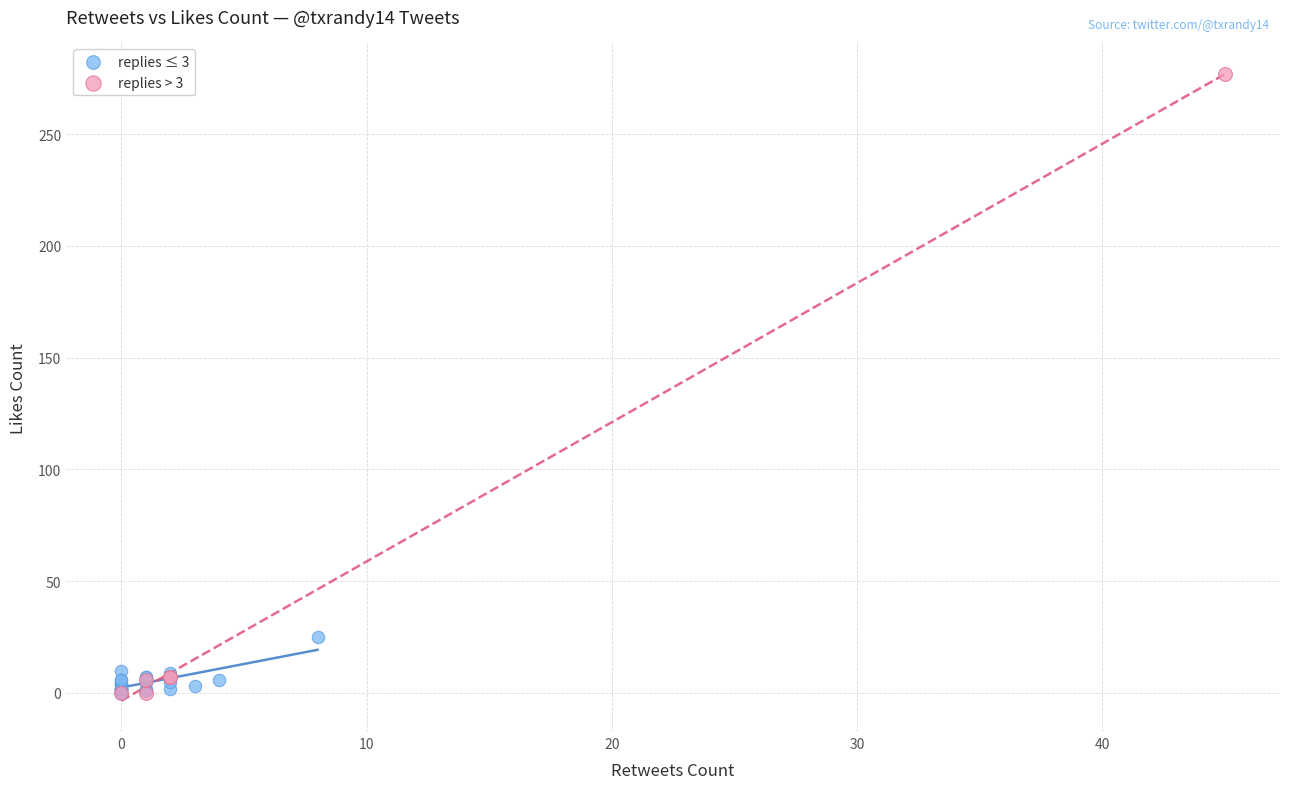

Which series reaches the maximum Y coordinate?

replies > 3